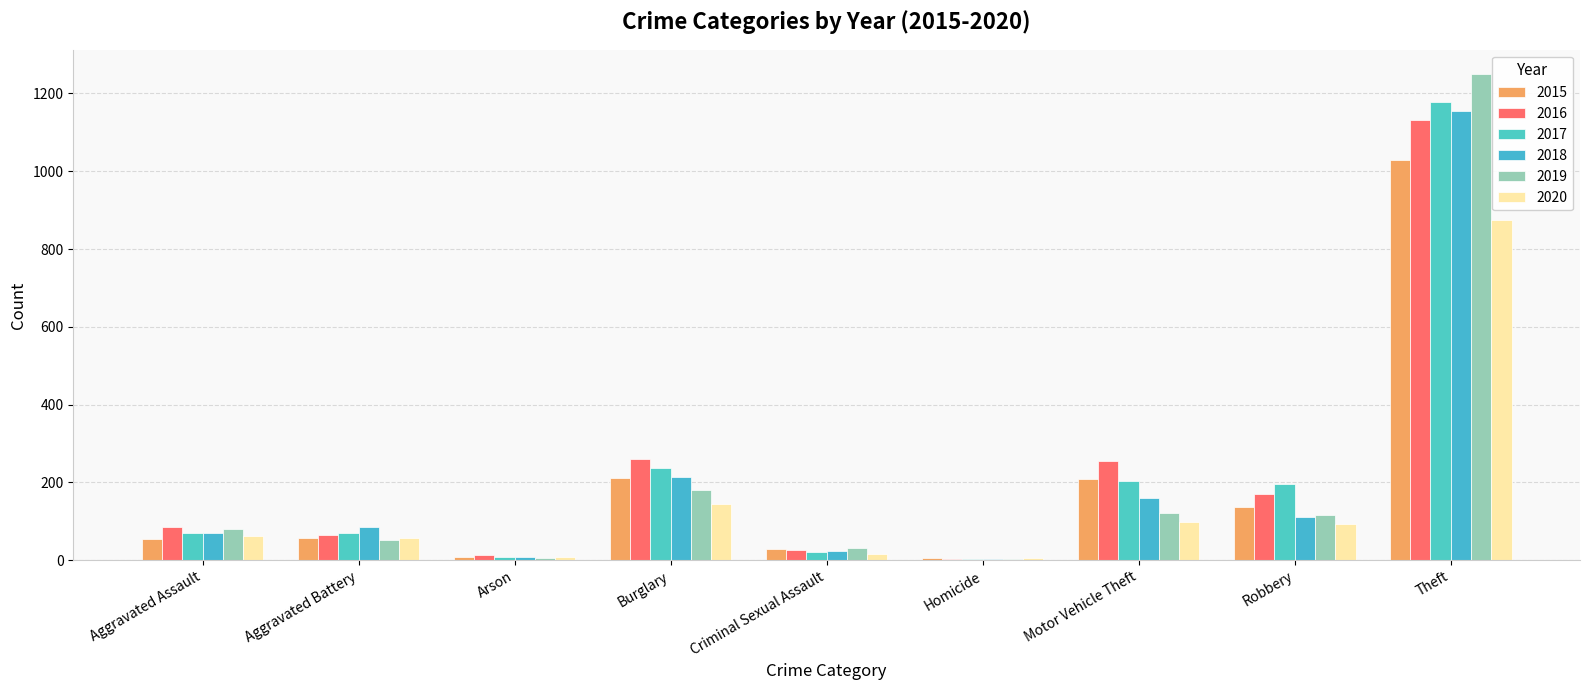

What is the sum of all 2020 values?

1358